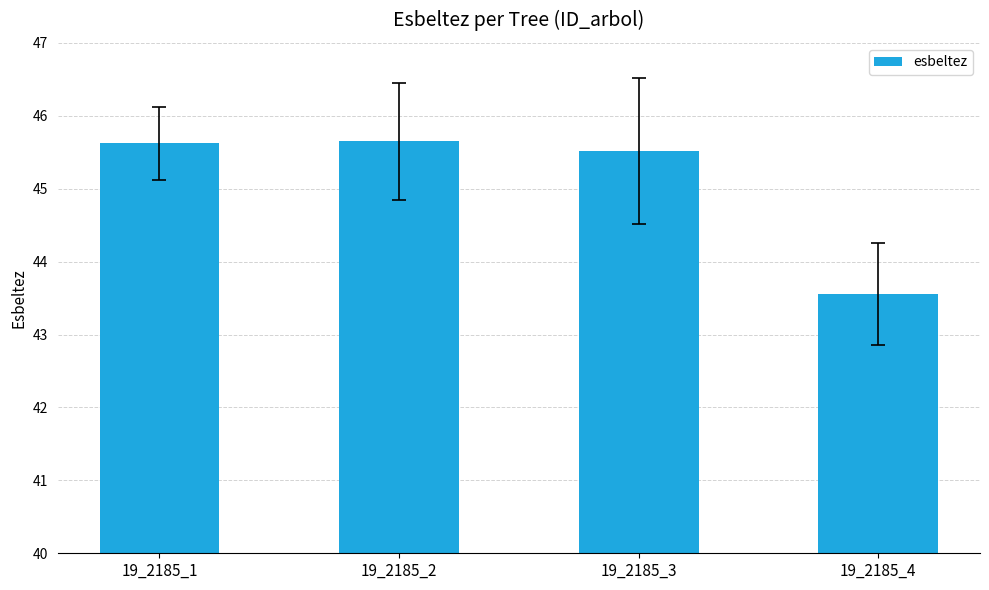

How many bars are there in total?

4